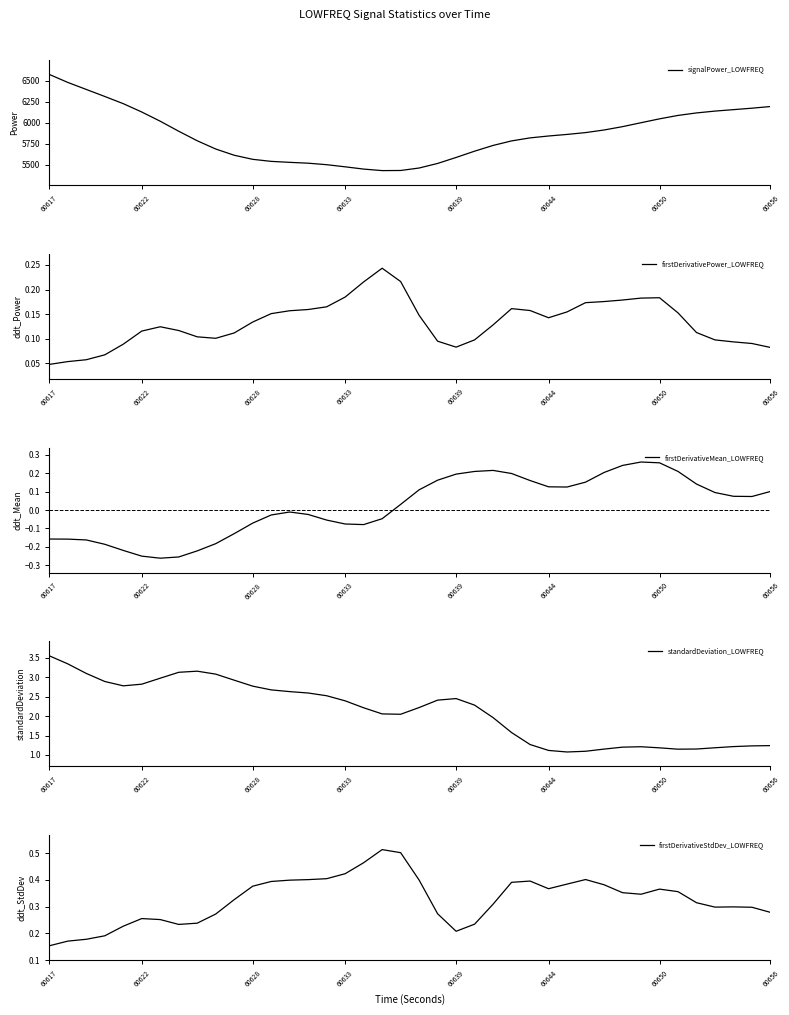

Does the chart display data point markers on the line(s)?

No